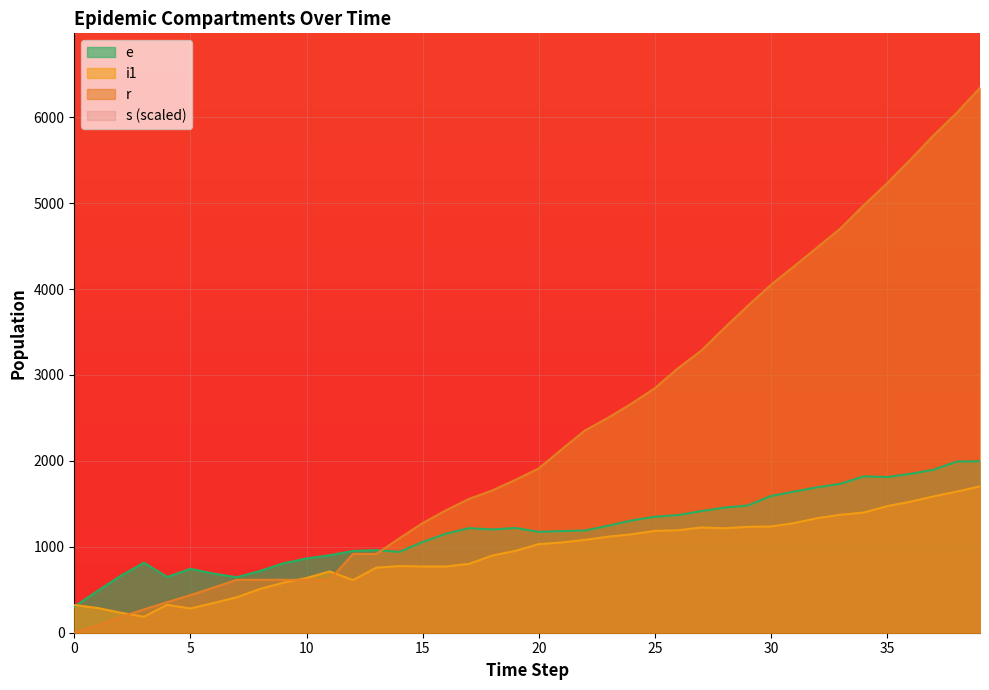

True or false: r has more than 1 points higher than both neighbors.

False